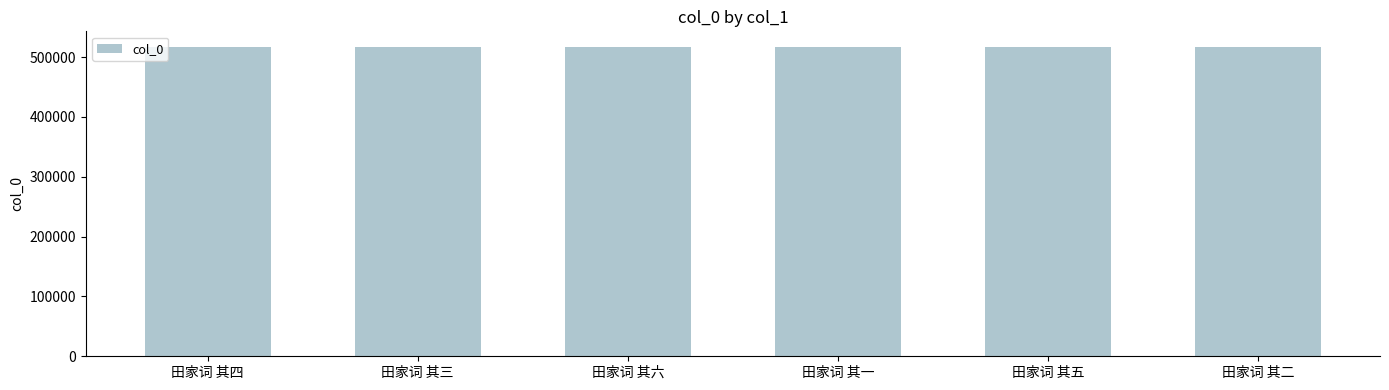

What is the label of the 4th bar from the right?

田家词 其六